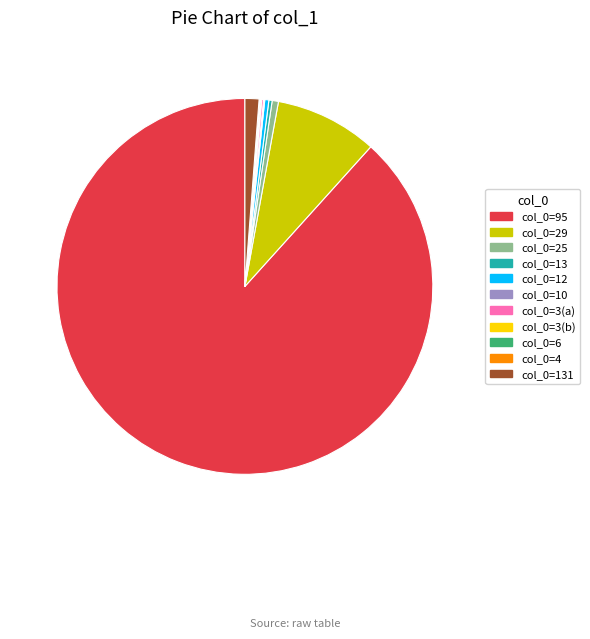

Between col_0=95 and col_0=25, which is larger?

col_0=95